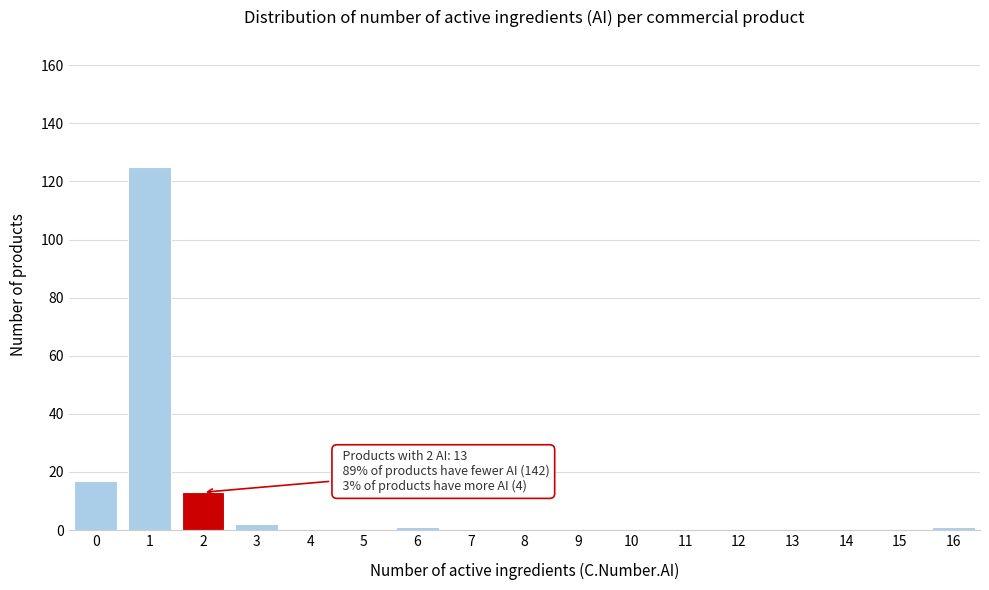

Reading left to right, list all the values displayed in this chart.

0=17	1=125	2=13	3=2	4=0	5=0	6=1	7=0	8=0	9=0	10=0	11=0	12=0	13=0	14=0	15=0	16=1